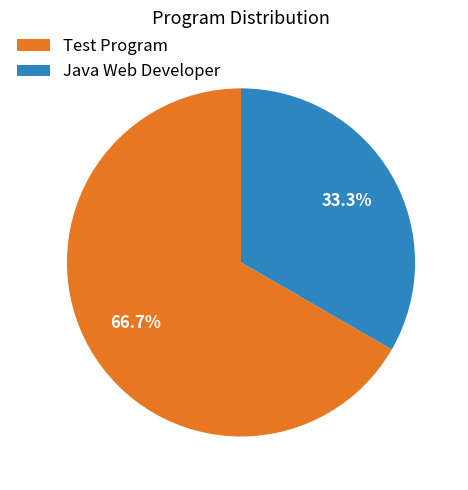

Count the number of slices in the pie.

2